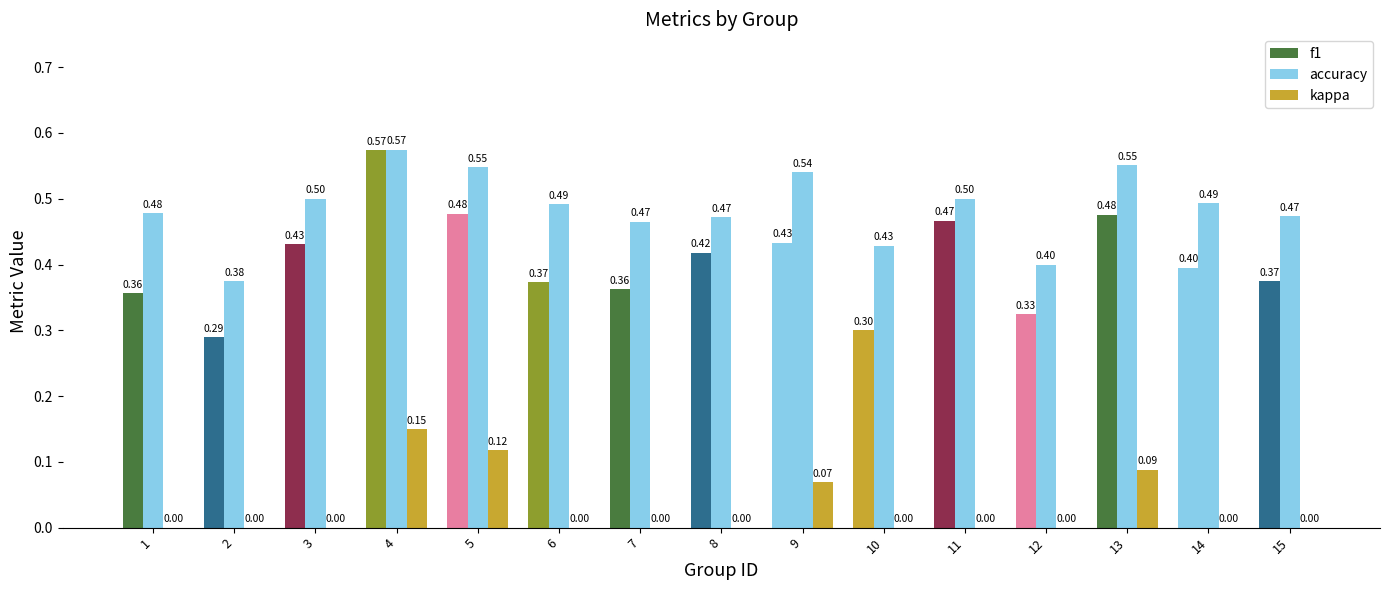

Rank the series by their average value, from lowest to highest.

kappa, f1, accuracy